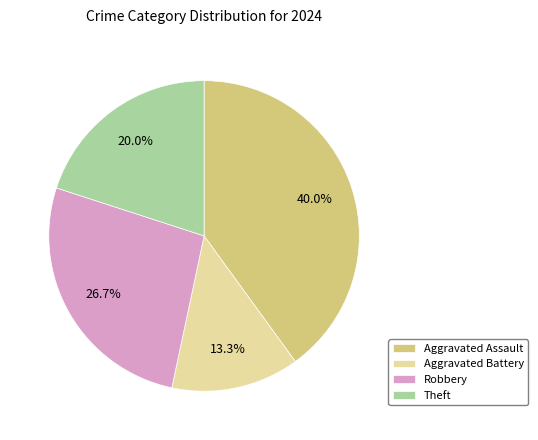

What percentage is the Theft slice, to the nearest percent?

20%